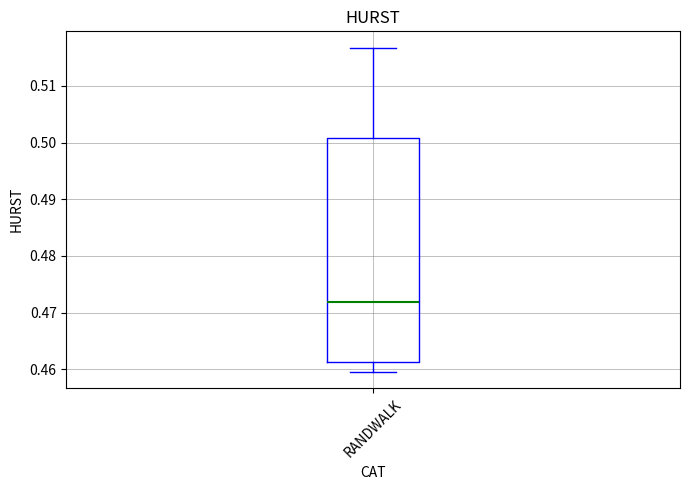

Read this box plot against the y-axis: the position of the median line, the range covered by the box, and the ends of both whiskers. The values are not printed on the chart, so give them approximately, as read against the axis.

median 0.472, box 0.461 to 0.501, whiskers 0.459 to 0.517